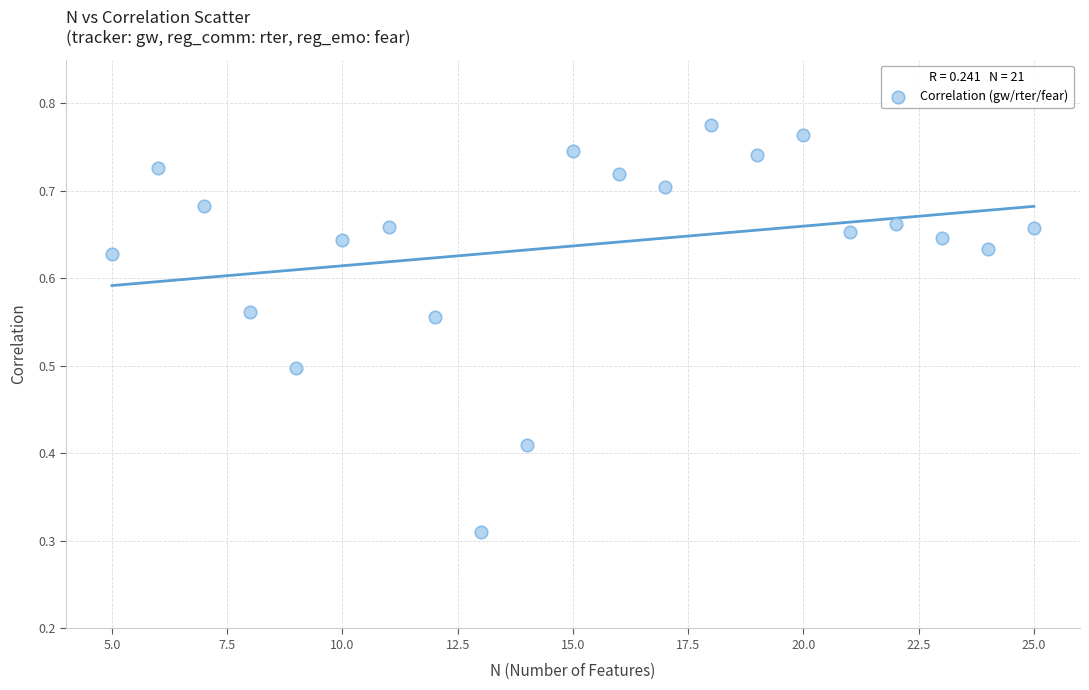

What is the range of X values (max minus min)?

20.0